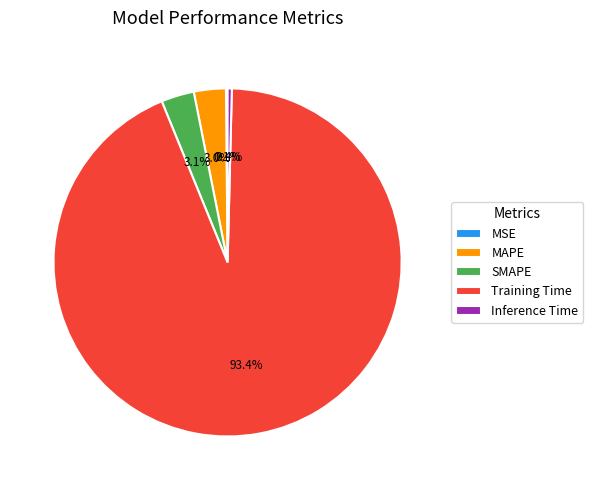

Which slice represents more than half of the pie?

Training Time